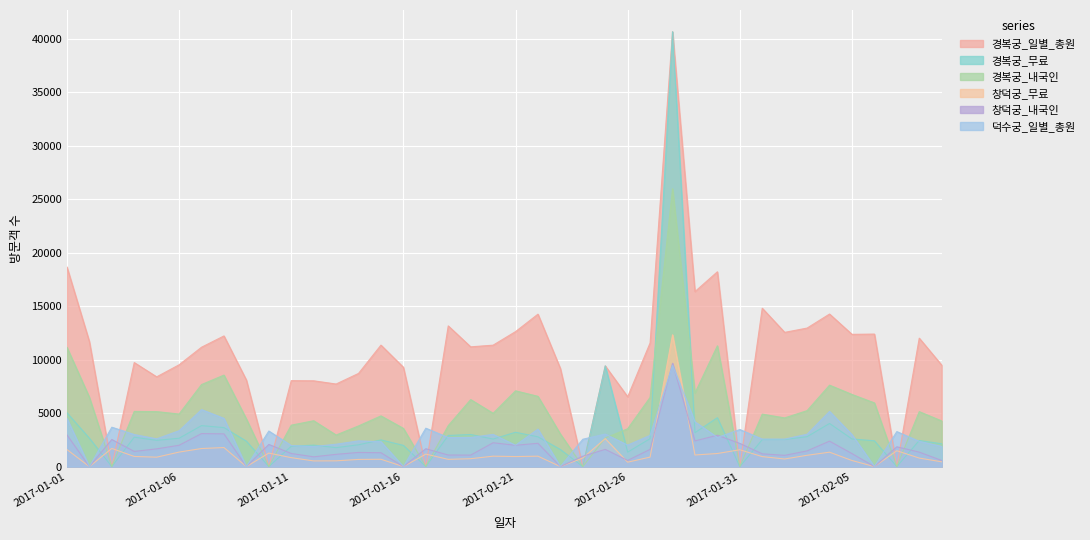

How many values in the 창덕궁_내국인 series are below 1467?

20